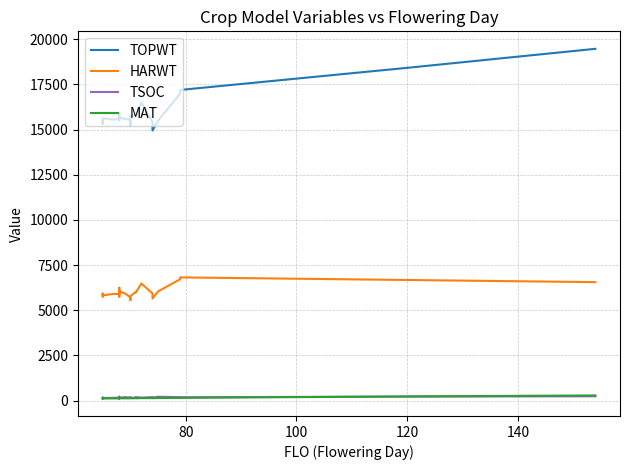

True or false: TOPWT and TSOC intersect in this chart.

False